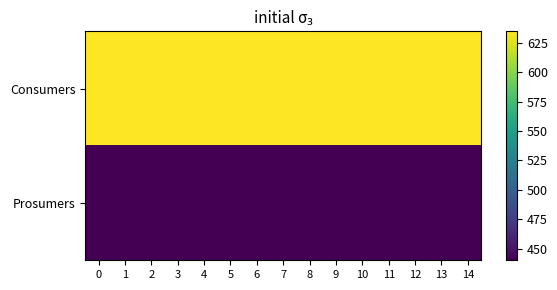

What is the total value across all series at 5?

1075